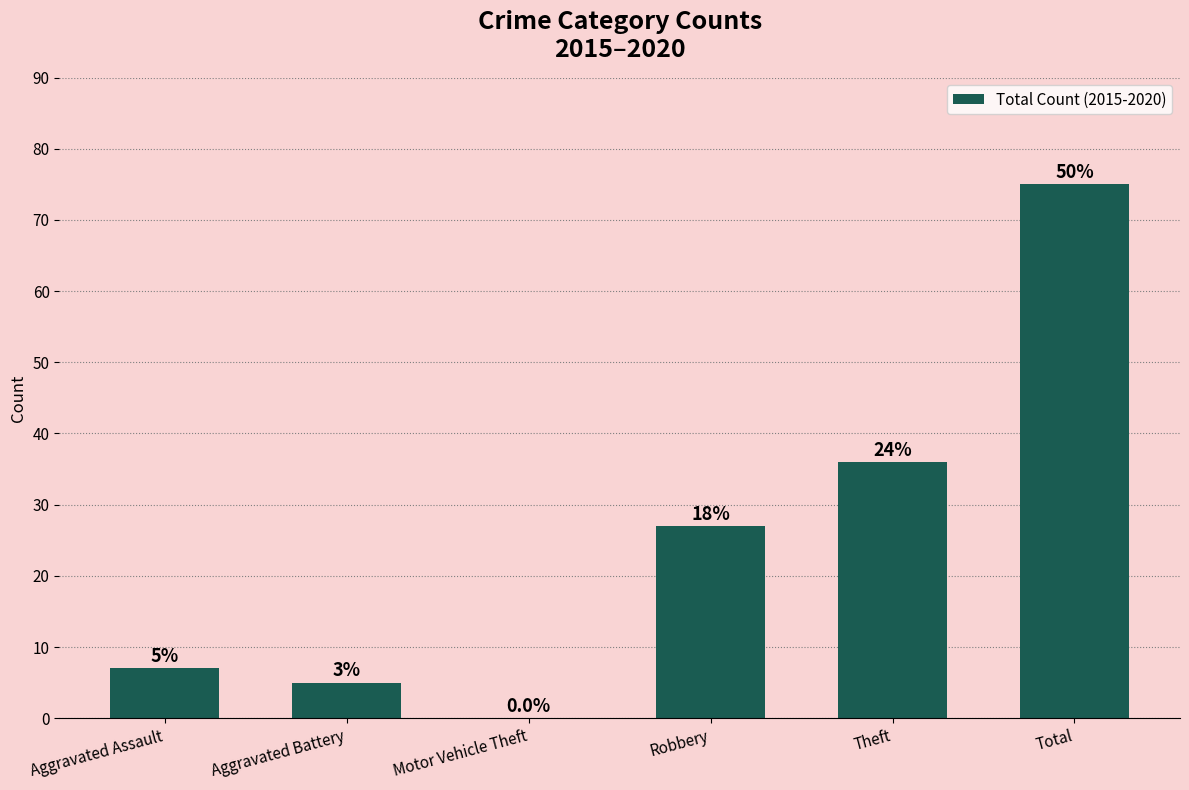

What is the approximate value at Aggravated Assault?

7